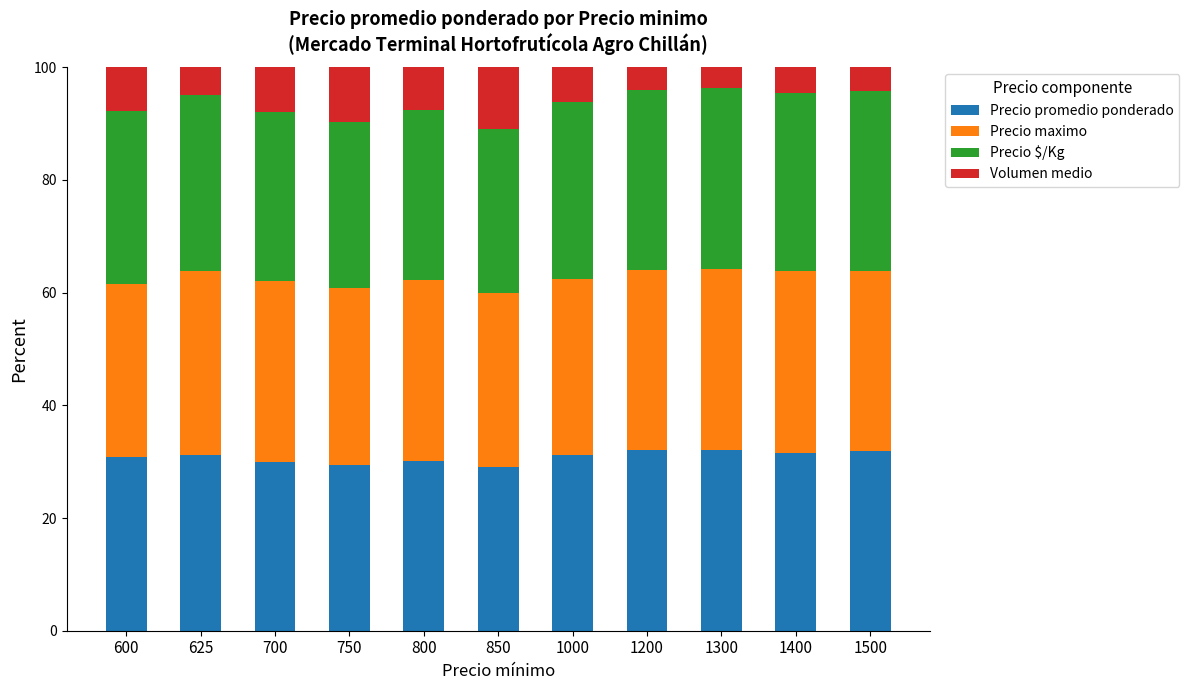

What is the average value of the Precio promedio ponderado series?

30.9